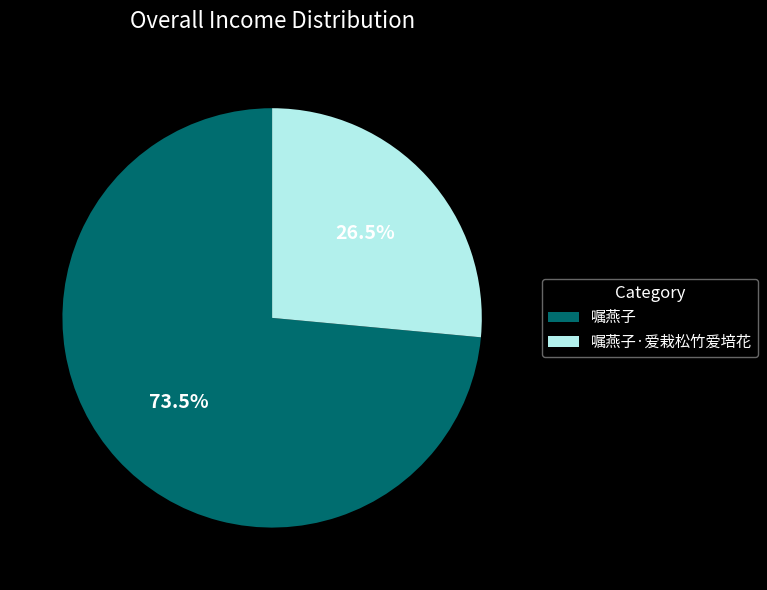

What is the ratio of the value at 嘱燕子·爱栽松竹爱培花 to the value at 嘱燕子?

0.4